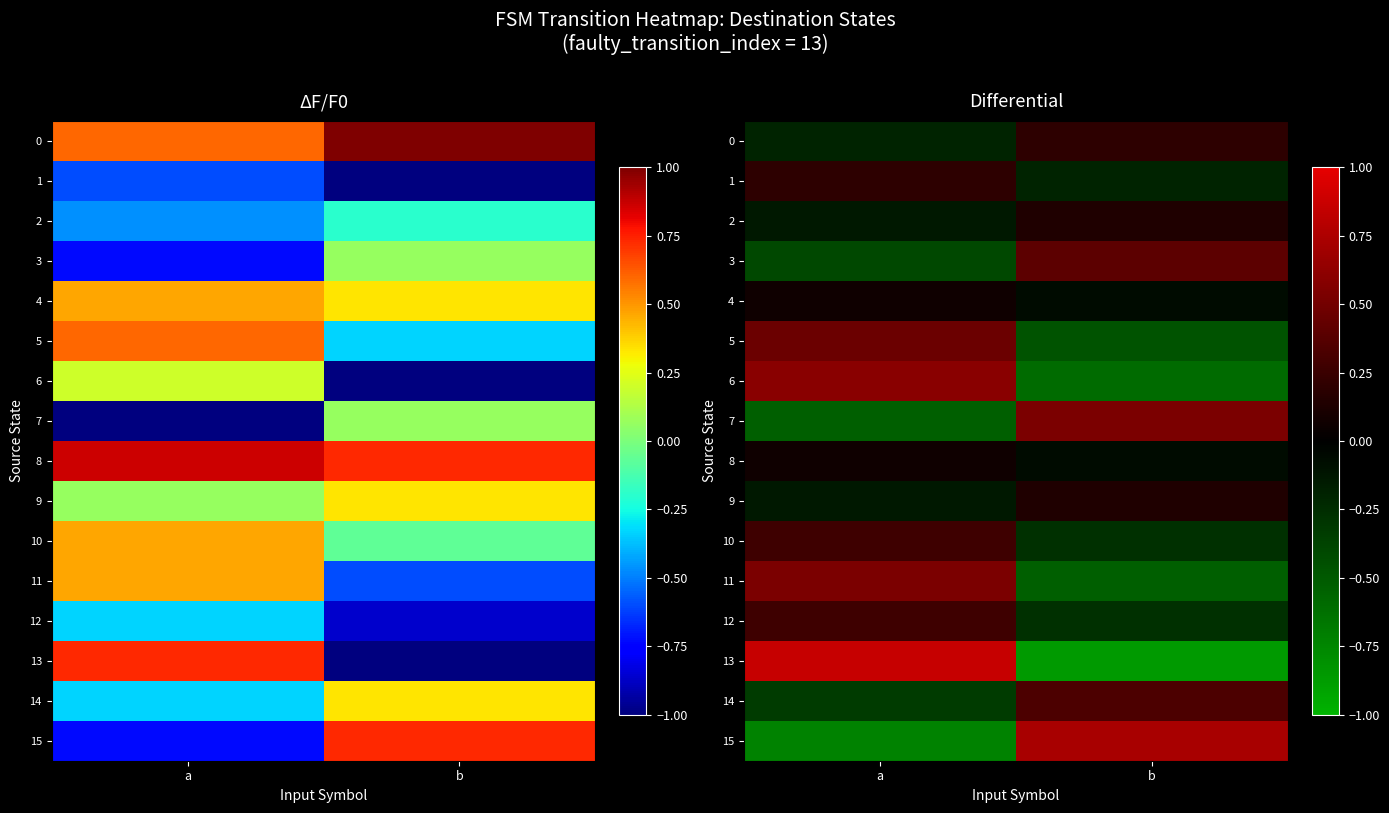

What is the difference between the 9 values at b and a?

0.3